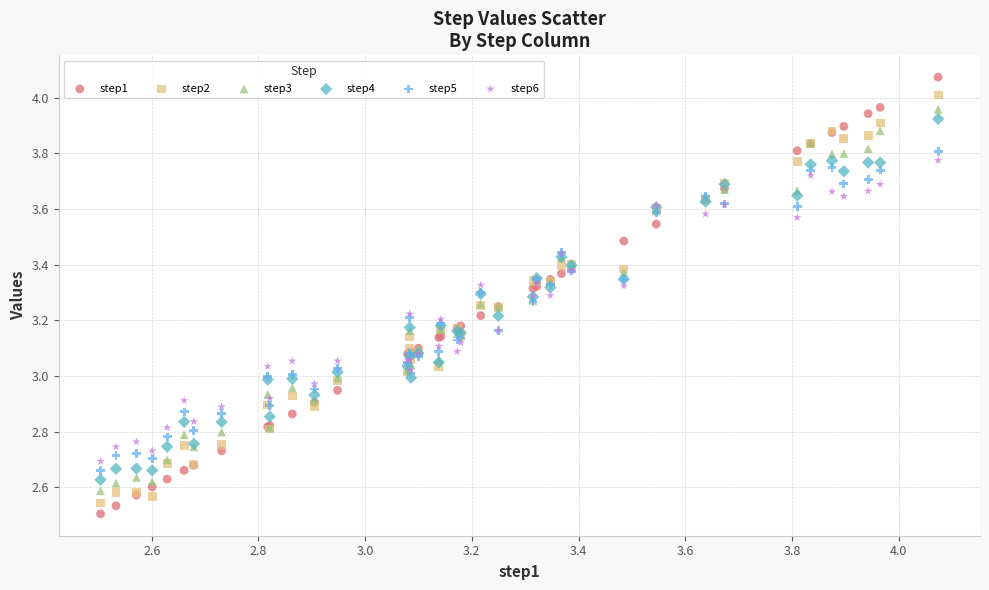

What is the X range (max minus min) for the scatter plot?

1.6